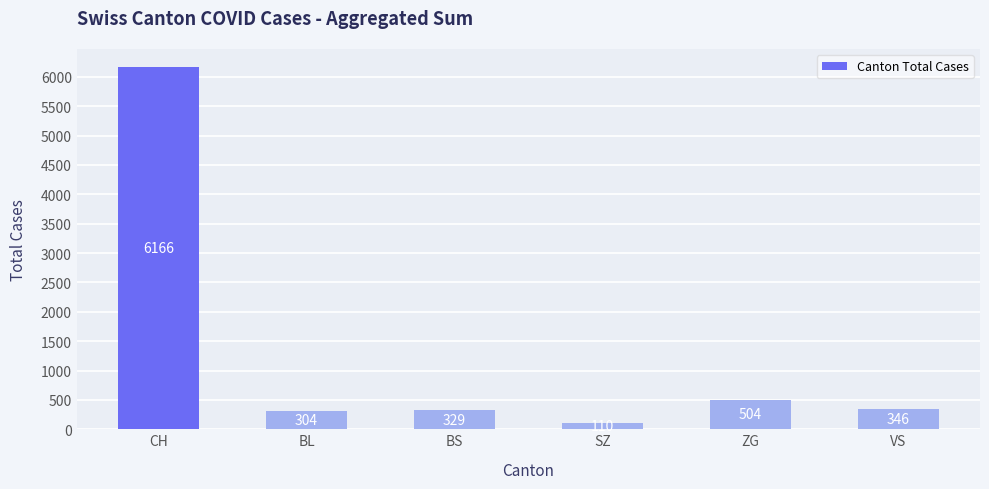

Is it true that the value at VS is 346?

True